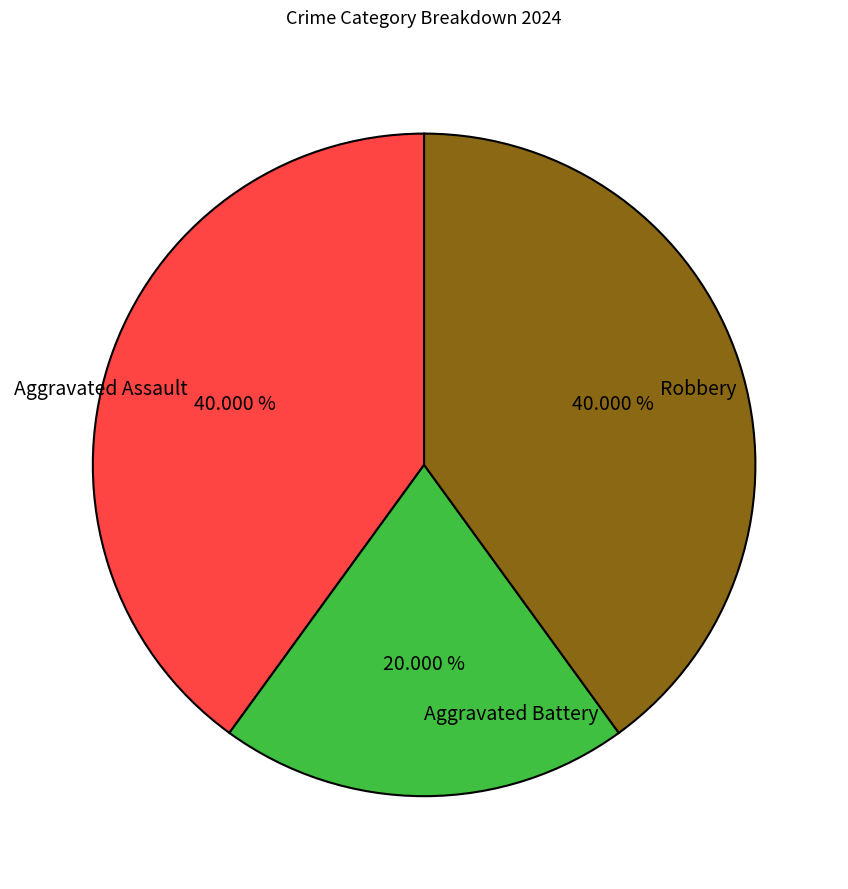

To the nearest percent, what percentage of the pie is Aggravated Battery?

20%